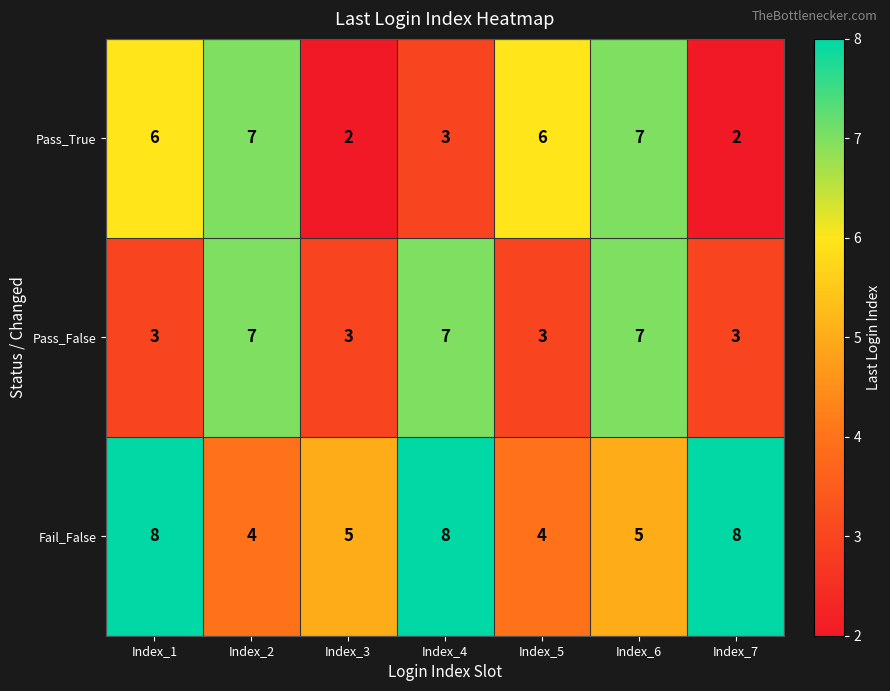

The Pass_True series shows 3 at Index_6. True or false?

False